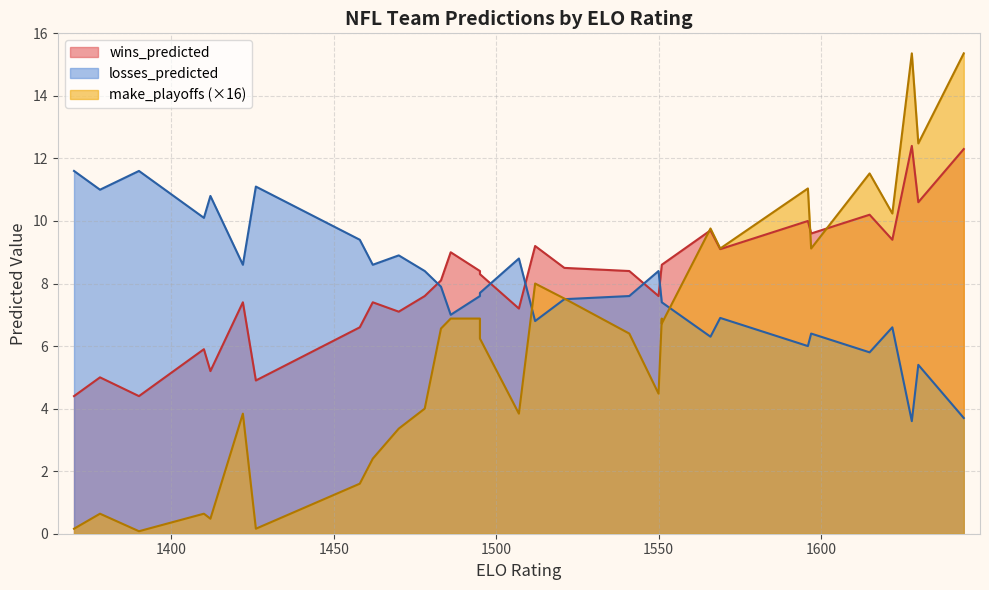

The wins_predicted series shows 10.7 at 15. True or false?

False